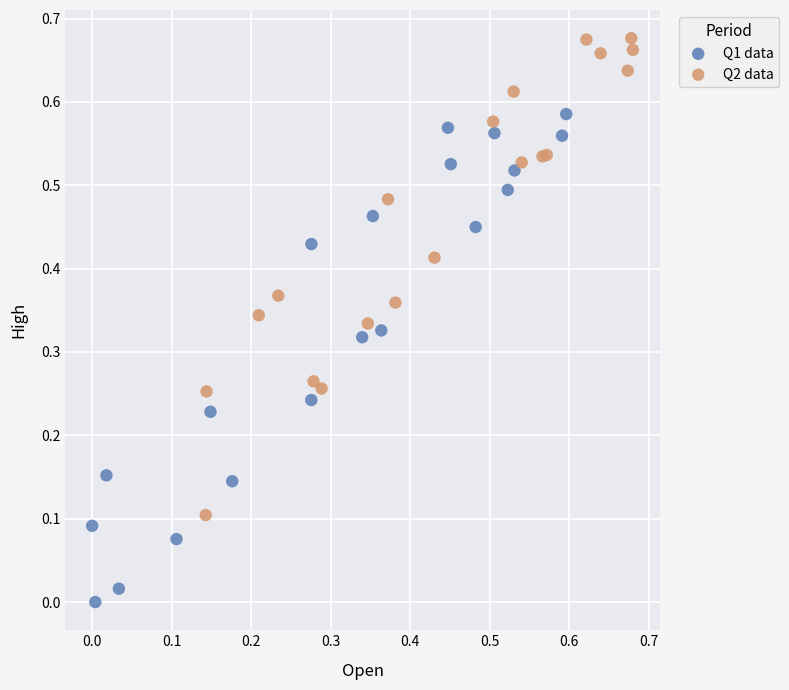

Which series contains the highest Y value?

Q2 data